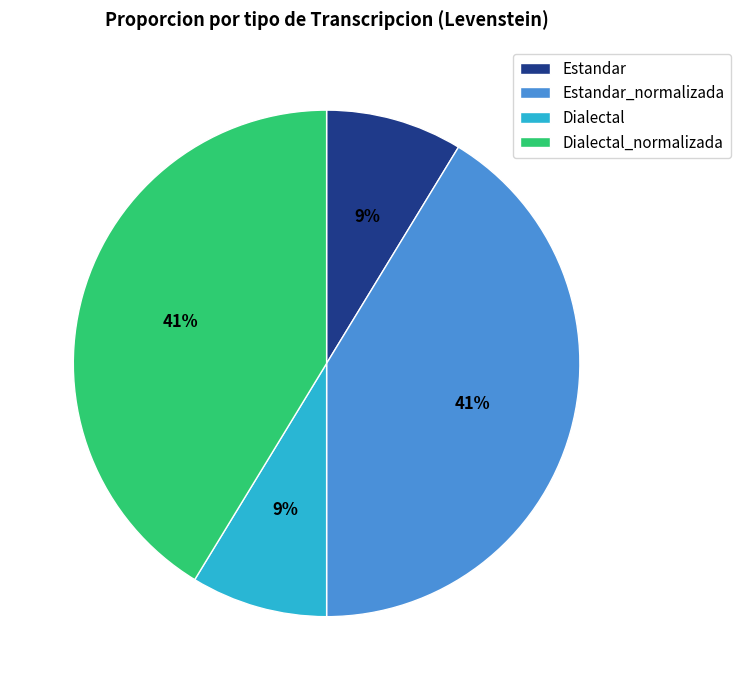

To the nearest percent, what portion does Dialectal represent?

9%